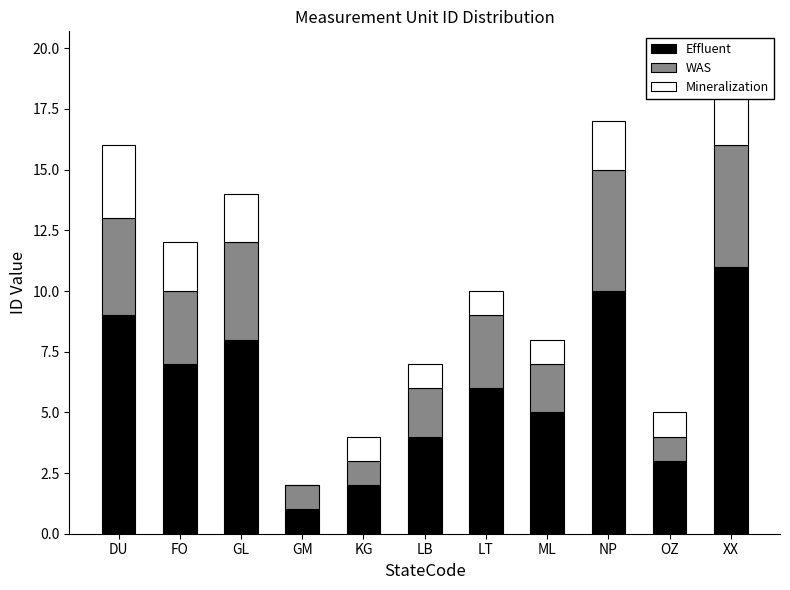

What is the total value across all series at LB?

7